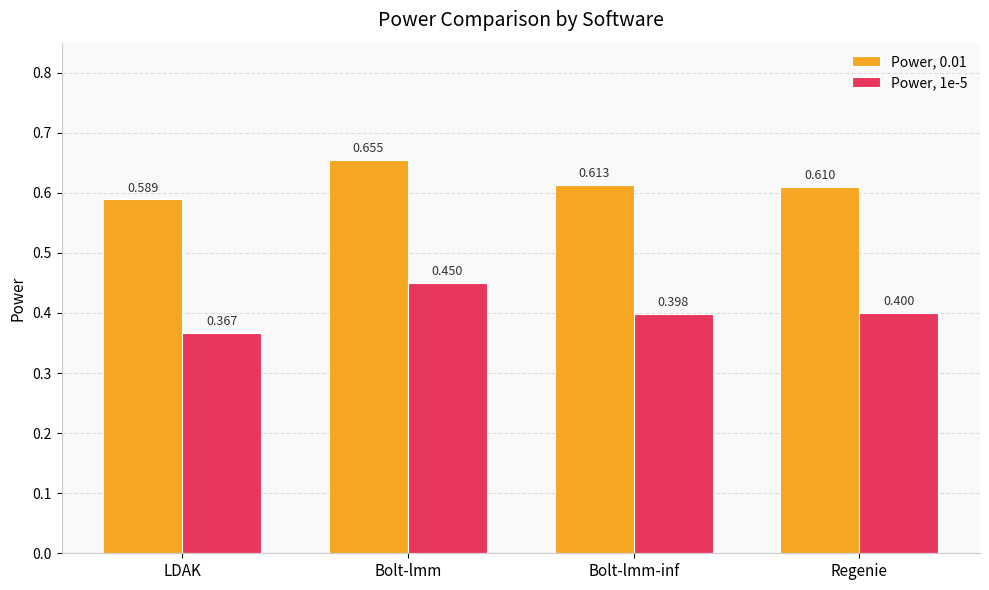

Is the value of Power, 0.01 at Bolt-lmm greater than the value of Power, 1e-5 at LDAK?

Yes